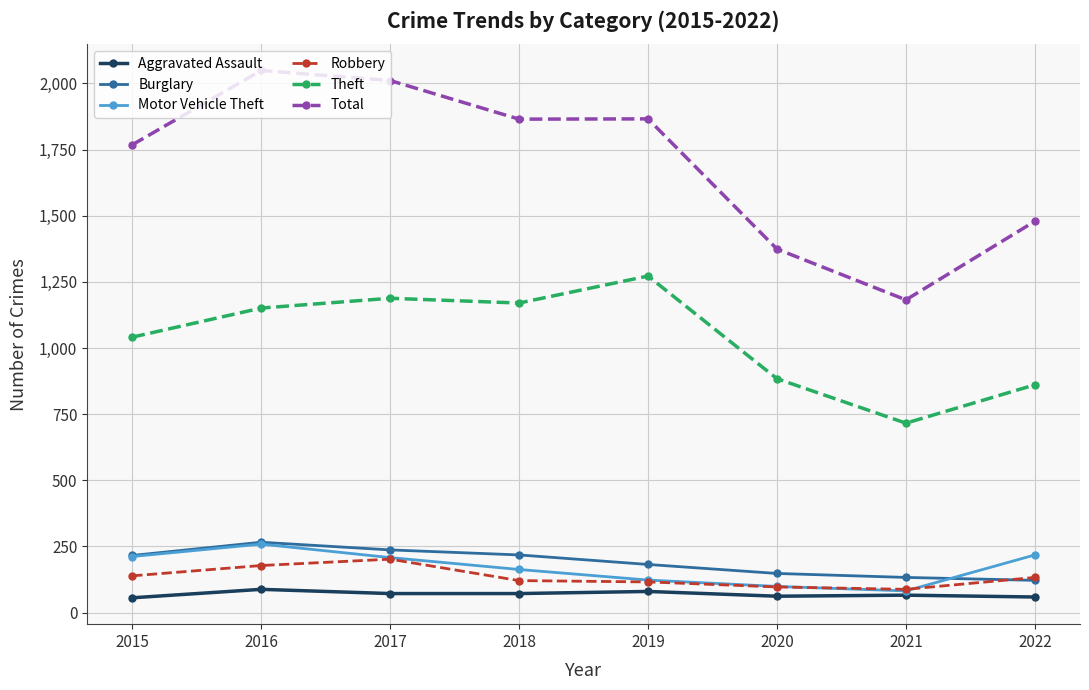

True or false: Robbery has more than 0 interior local peaks.

True